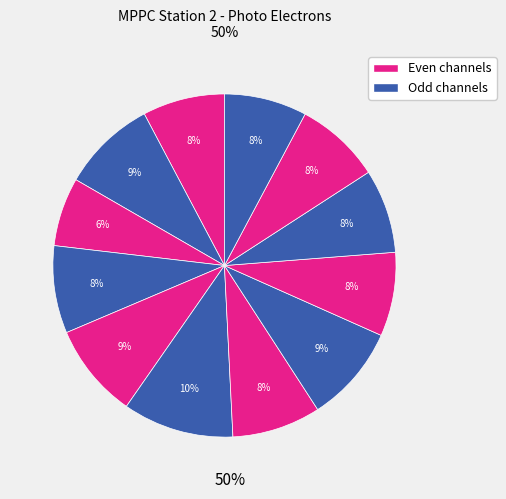

How many segments does this pie chart have?

12